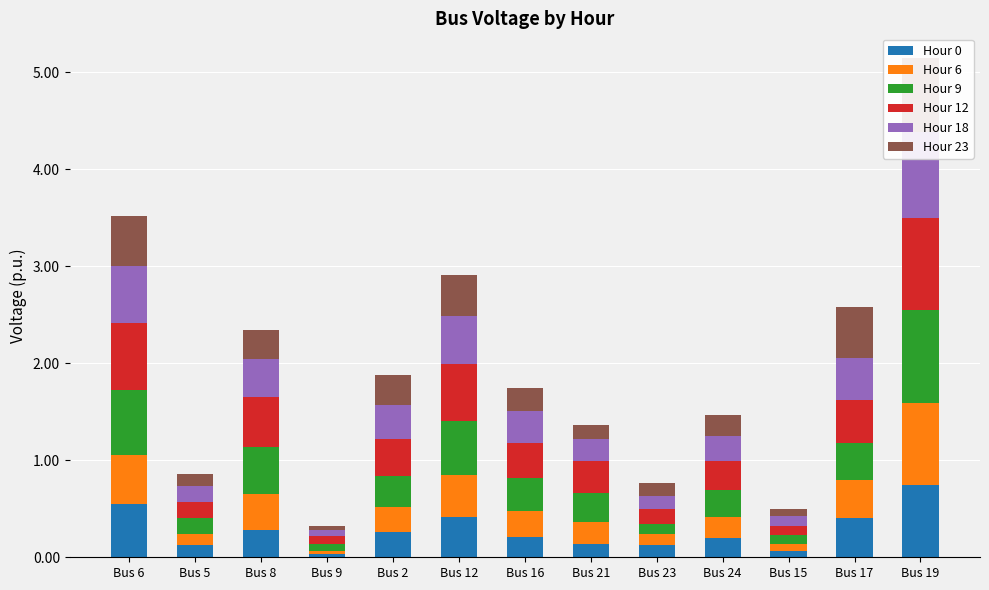

Is it true that Hour 23 equals 0.1 at Bus 23?

True